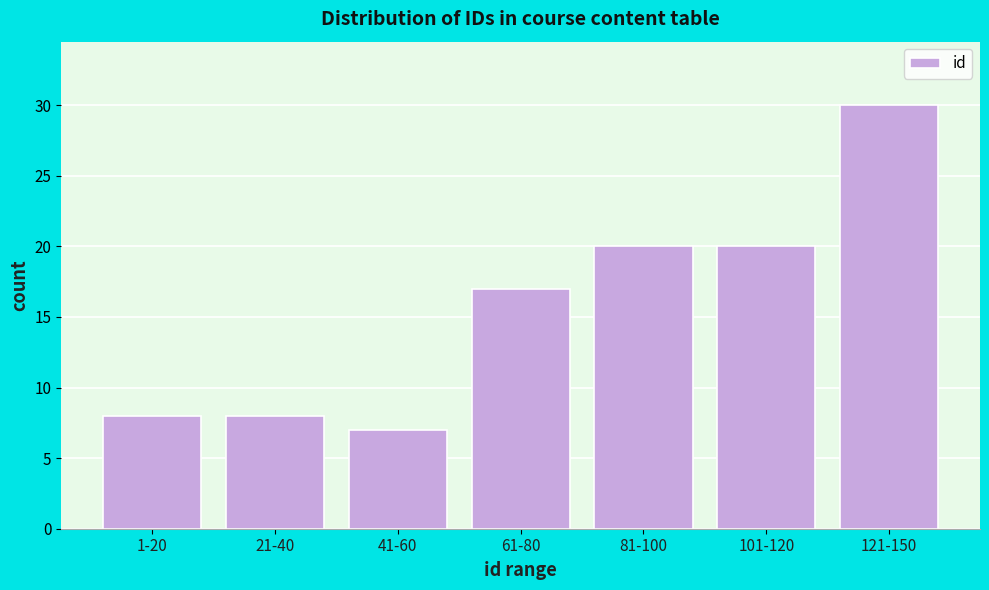

Reading left to right, transcribe all the data shown in this chart.

1-20=8	21-40=8	41-60=7	61-80=17	81-100=20	101-120=20	121-150=30